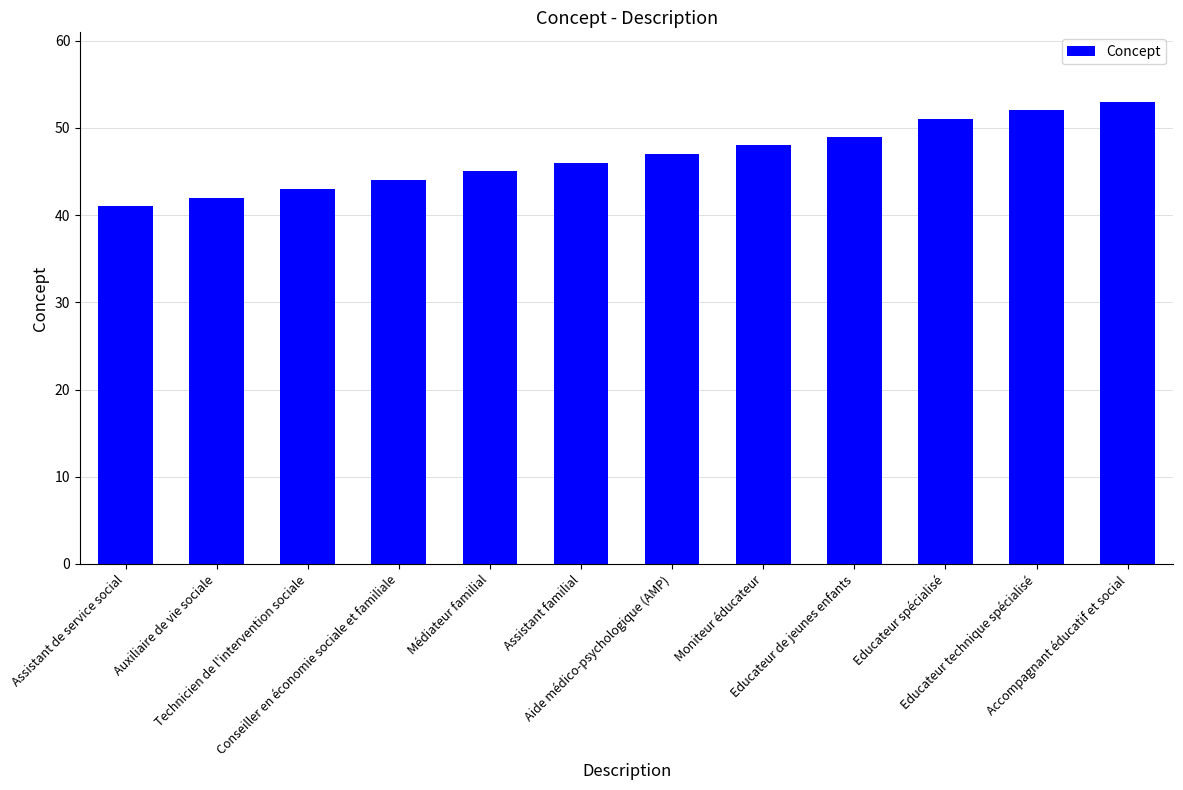

How many distinct data groups are displayed?

1